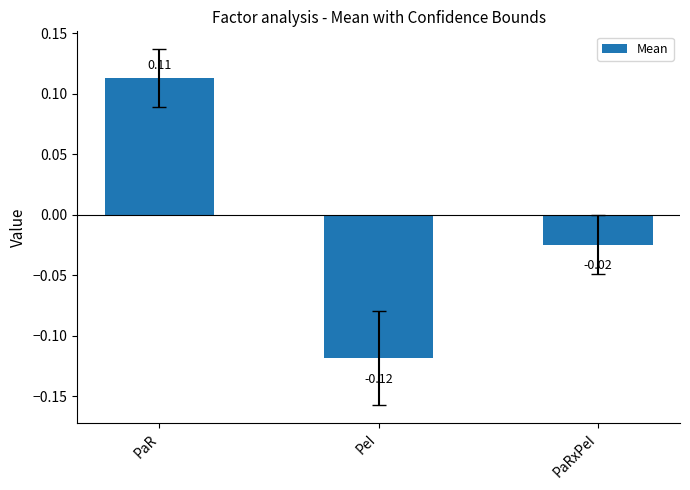

At which label does the data first exceed 0?

PaR